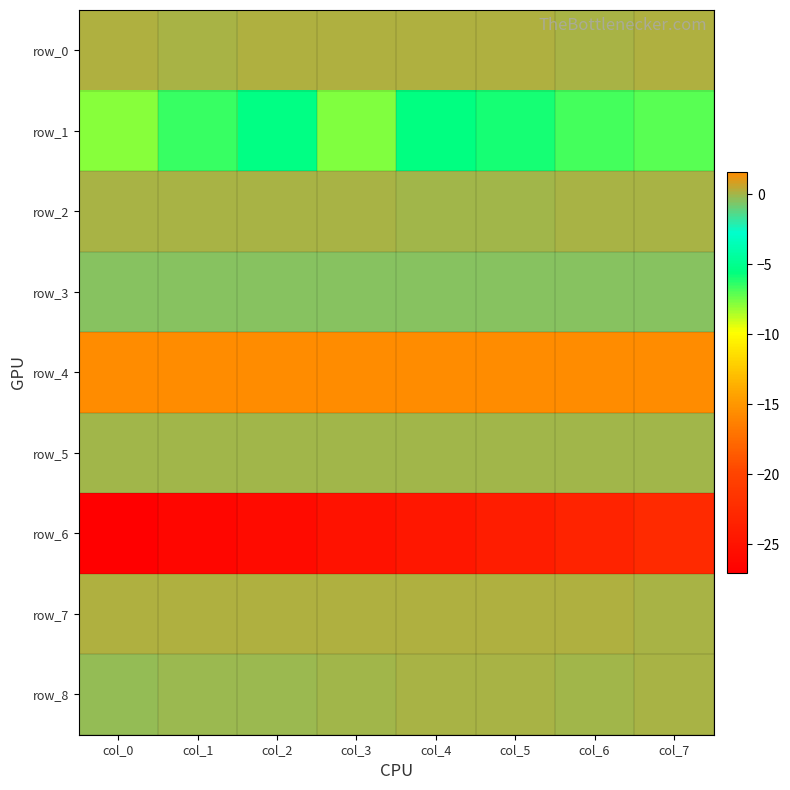

What is the total value across all series at col_2?

-29.6